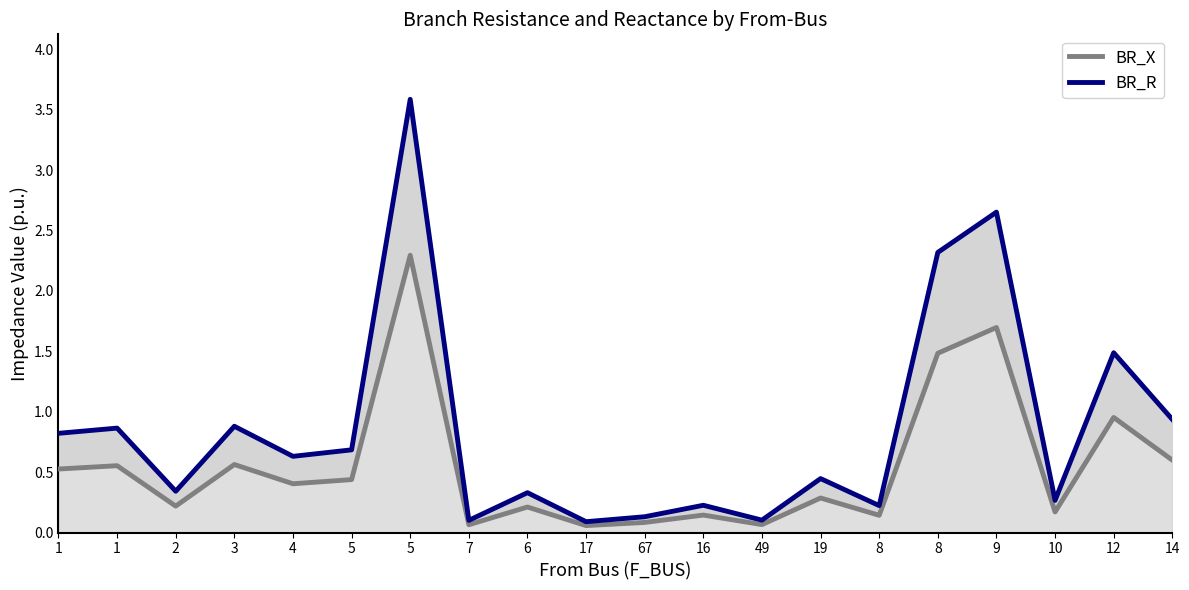

What is the total value across all series at 16?

0.4